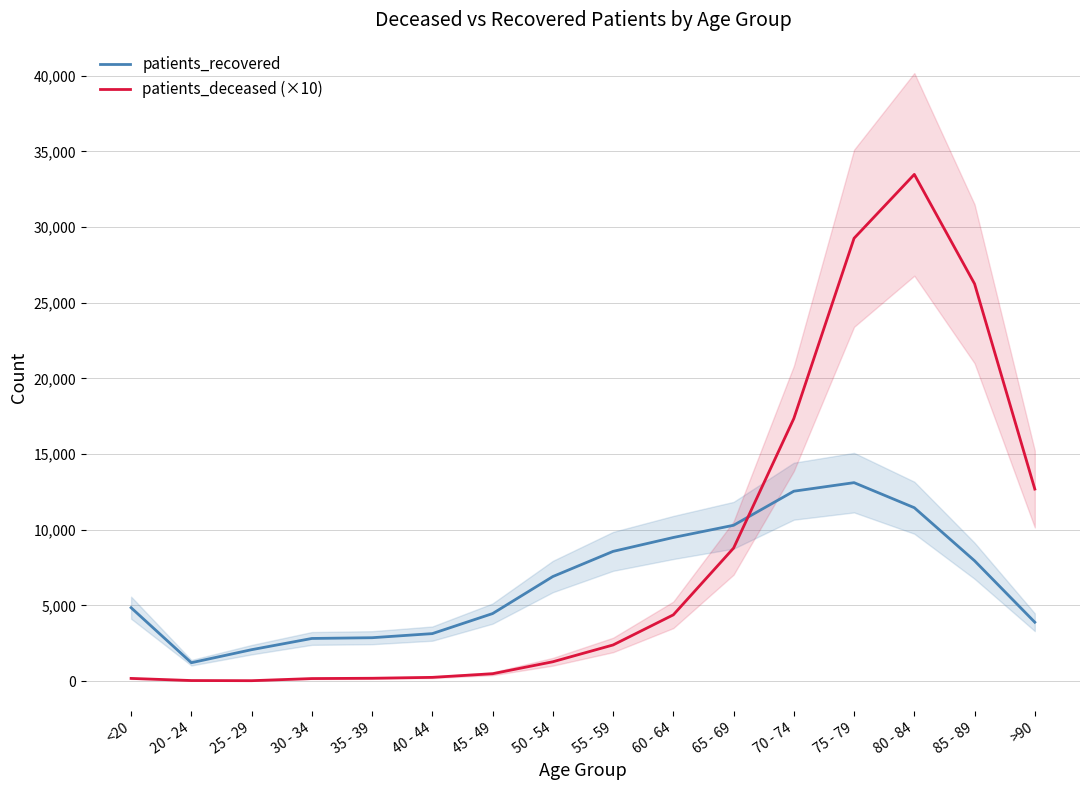

What is the label of the 6th point from the left?

40 - 44